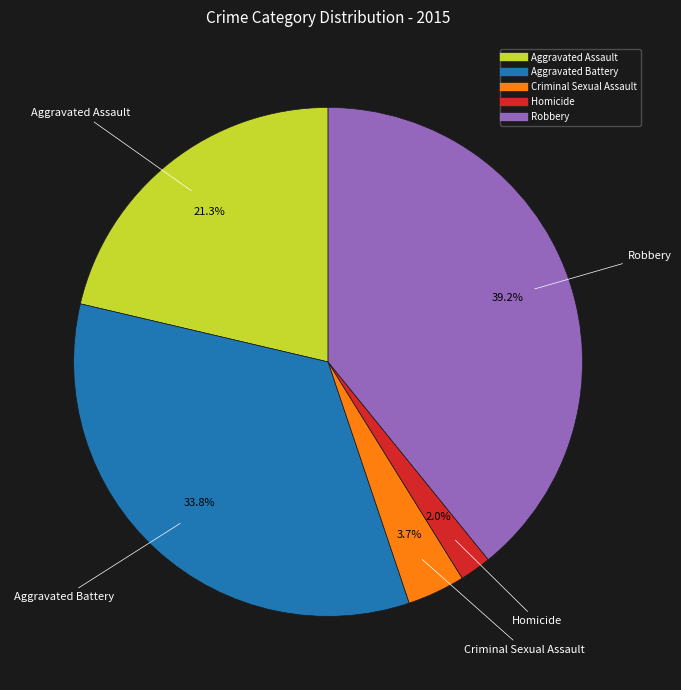

What is the ratio of the value at Homicide to the value at Criminal Sexual Assault?

0.5